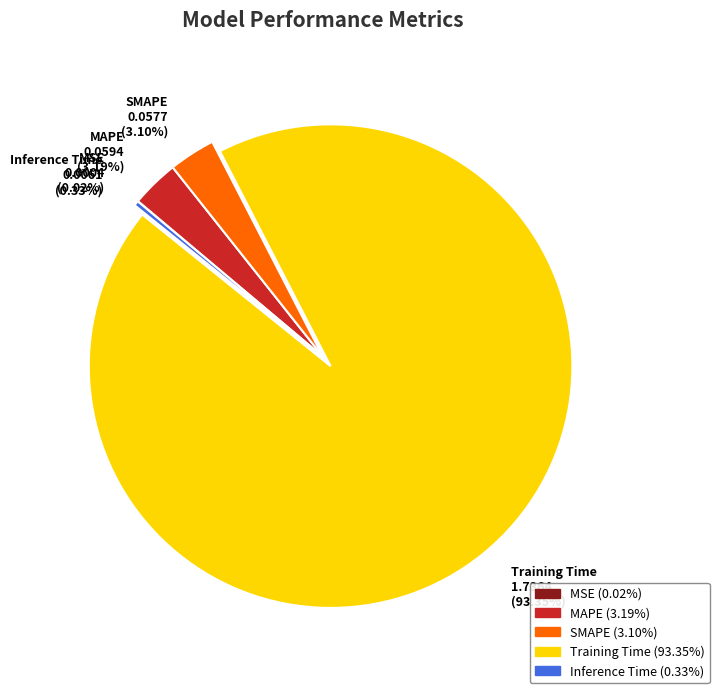

To the nearest percent, what portion does MAPE represent?

3%